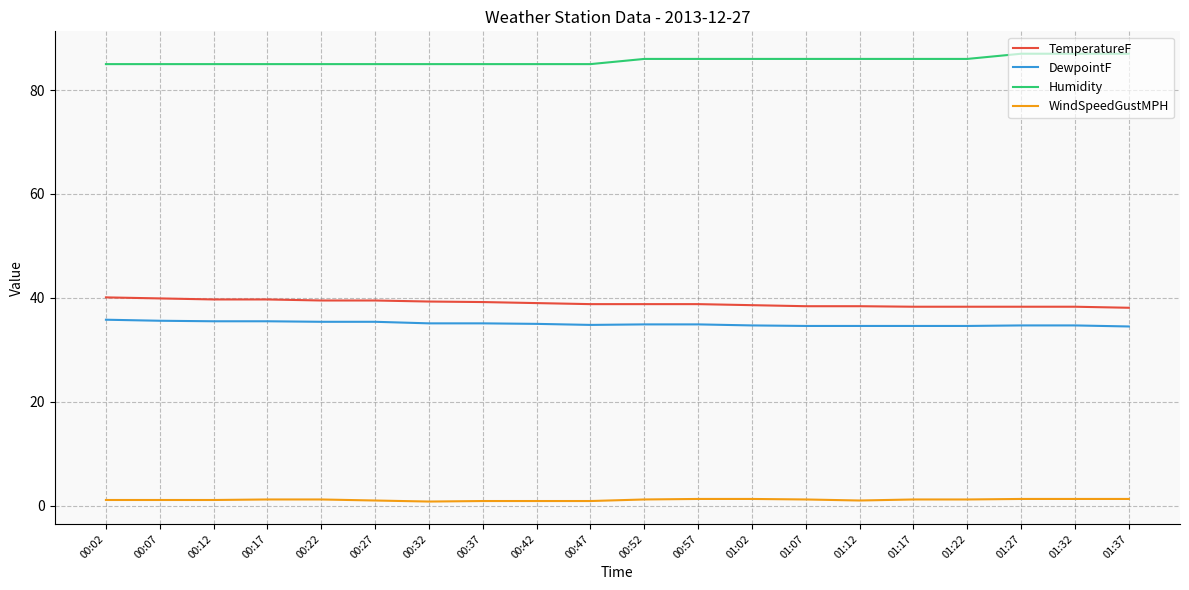

At 00:17, list the series in order from smallest to largest.

WindSpeedGustMPH, DewpointF, TemperatureF, Humidity